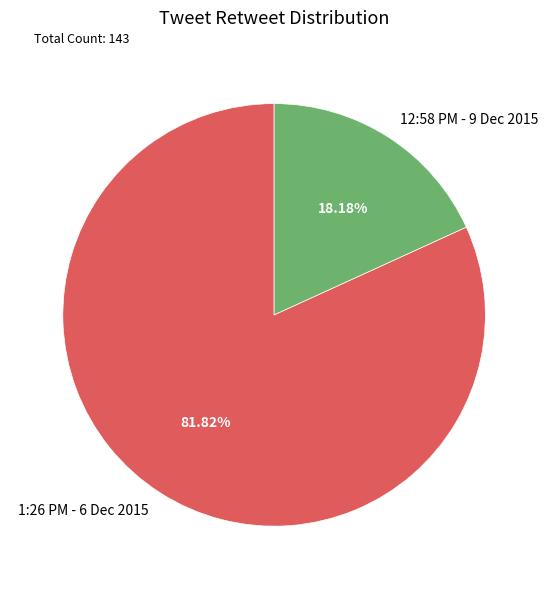

Which category accounts for the majority?

1:26 PM - 6 Dec 2015